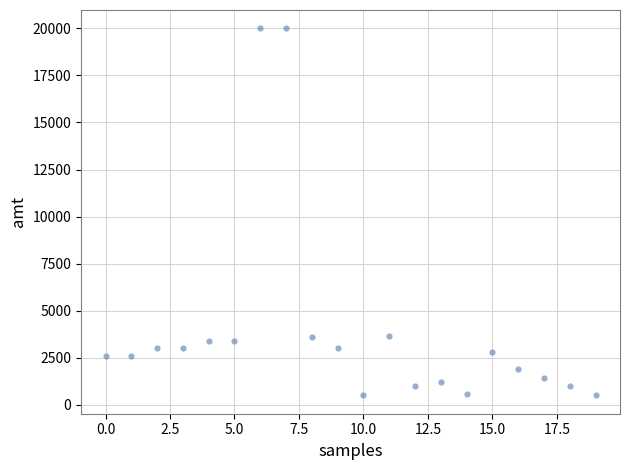

What is the range of Y values (max minus min)?

19500